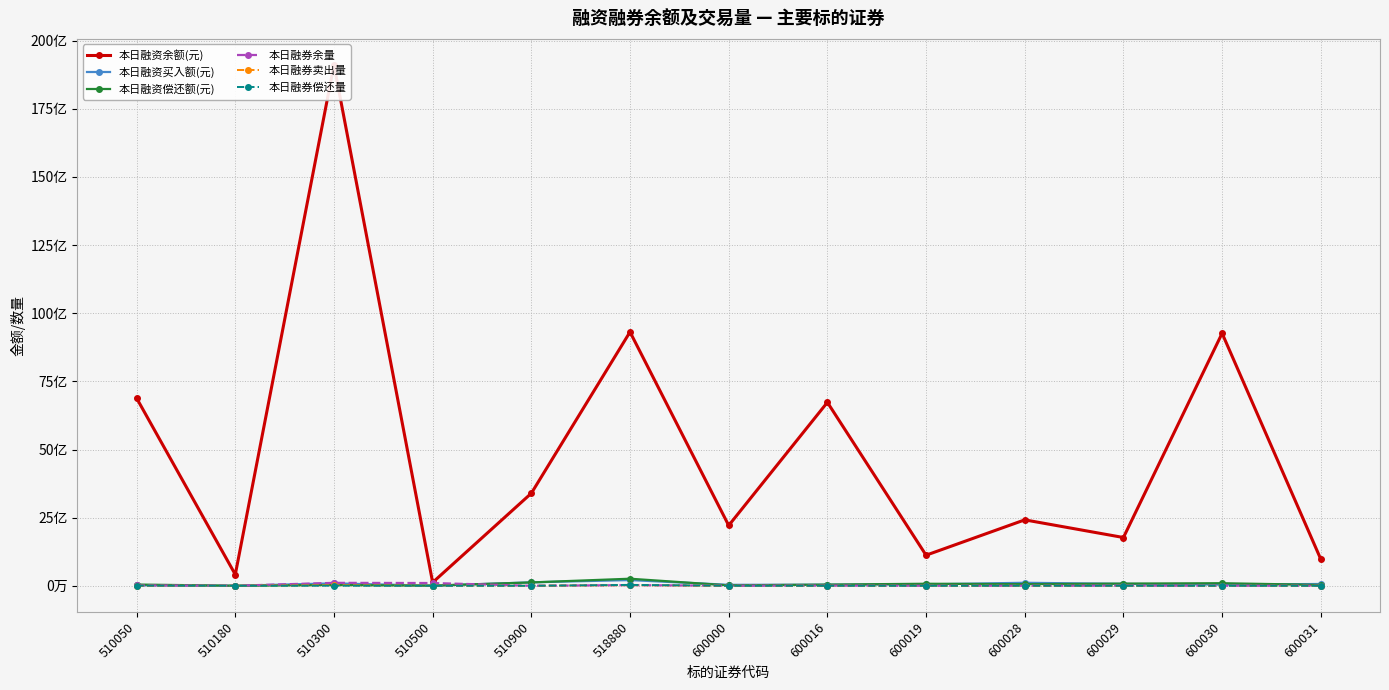

Which category has the lowest value across all series?

510900